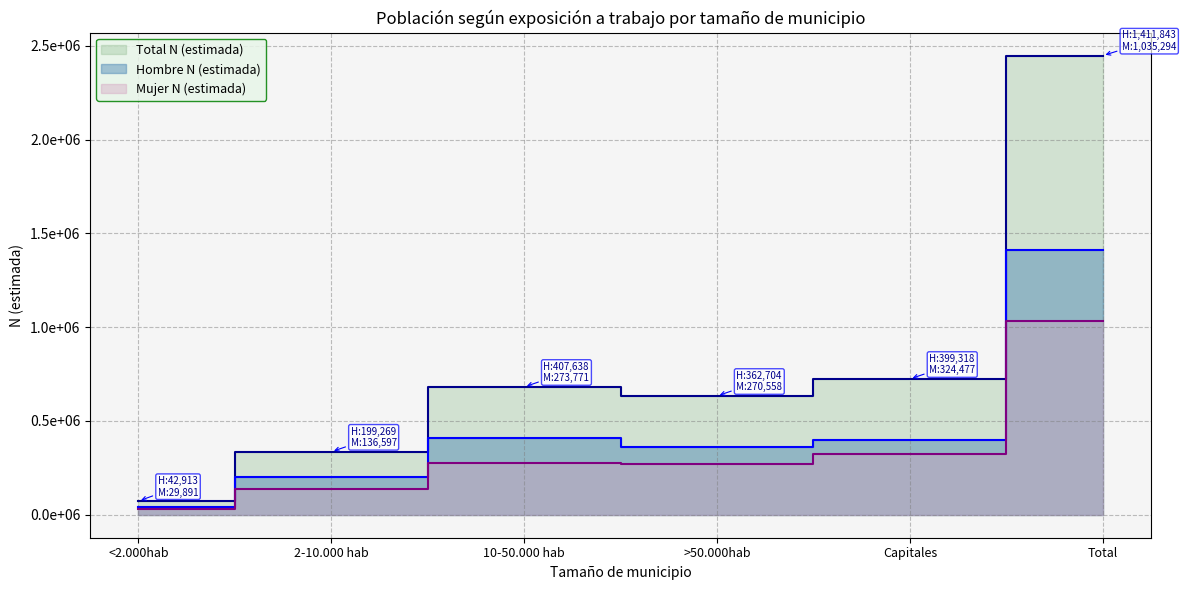

The value of Total N (estimada) at >50.000hab is 633262. True or false?

True